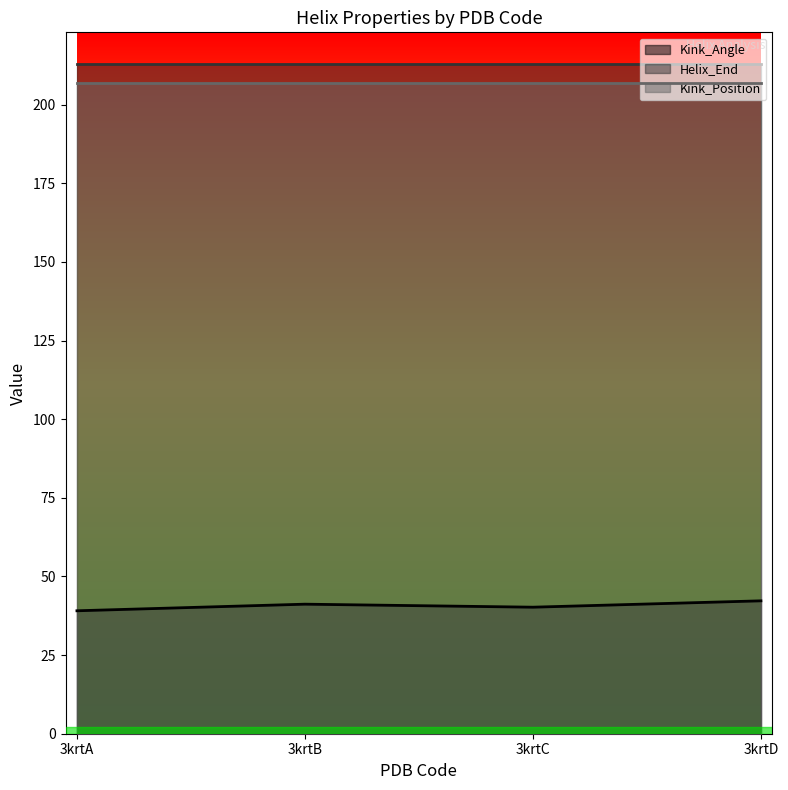

Reading right to left, what are all the values shown in this chart?

Kink_Angle: 42.3	40.2	41.2	39.1
Helix_End: 213.0	213.0	213.0	213.0
Kink_Position: 207.0	207.0	207.0	207.0